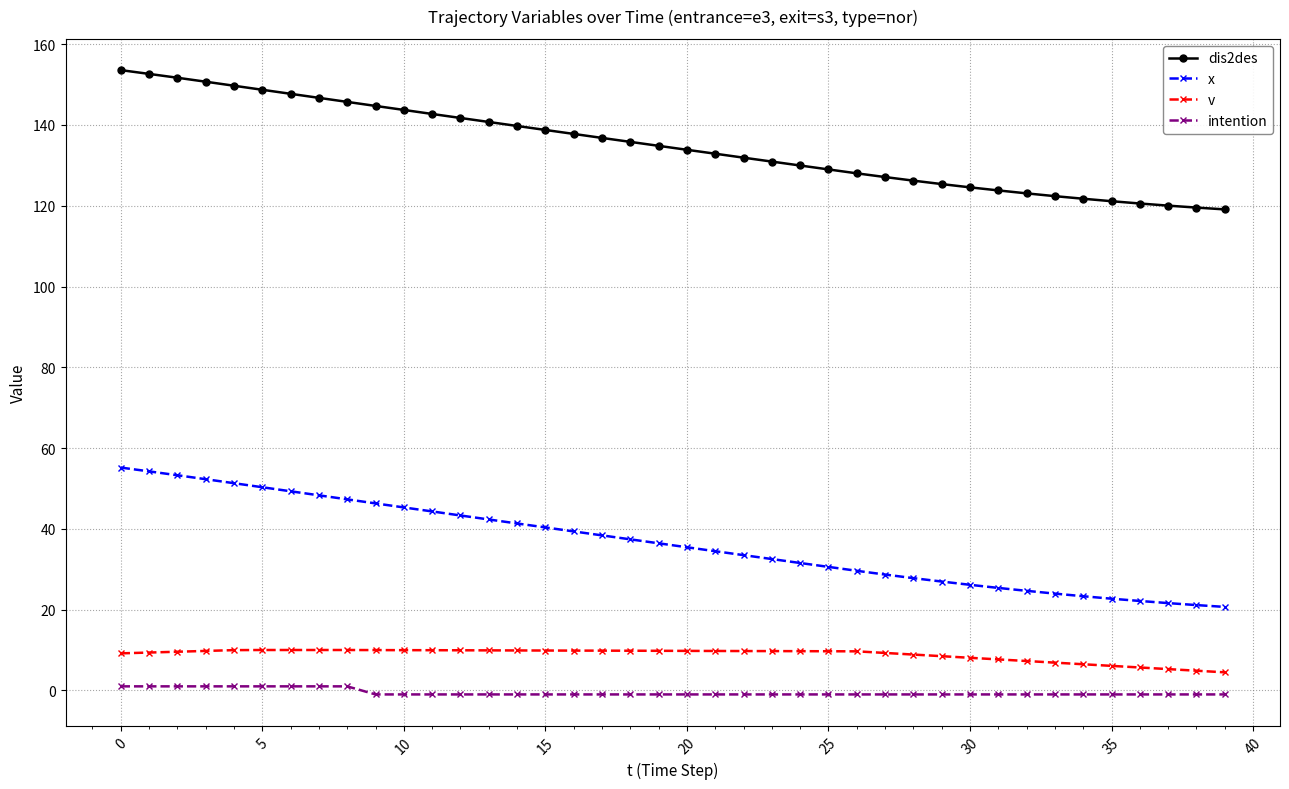

Count the number of categories in the chart.

40